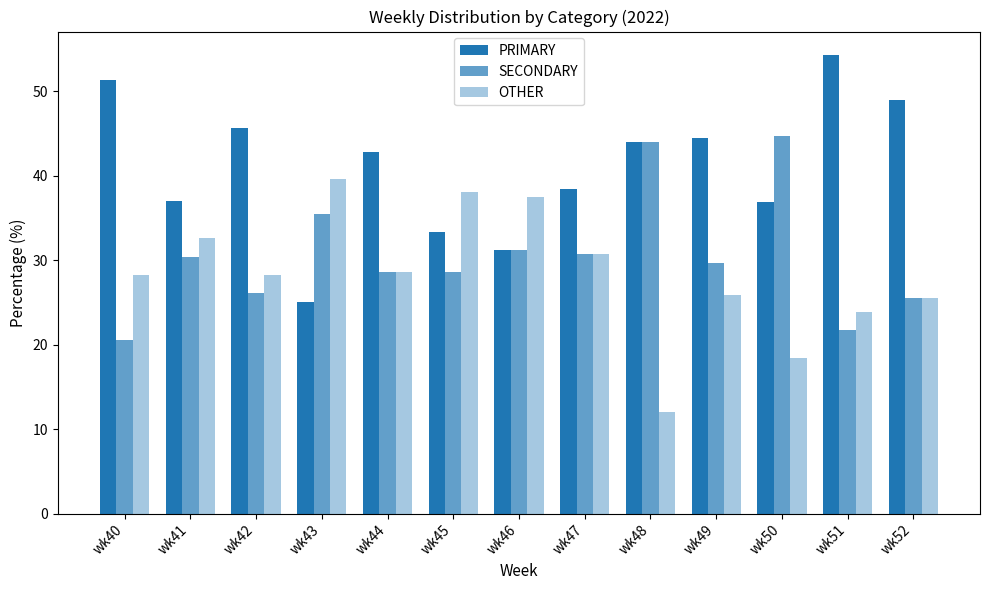

Reading left to right, transcribe all the data shown in this chart.

PRIMARY: wk40=51.3	wk41=37.0	wk42=45.7	wk43=25.0	wk44=42.9	wk45=33.3	wk46=31.2	wk47=38.5	wk48=44.0	wk49=44.4	wk50=36.8	wk51=54.3	wk52=48.9
SECONDARY: wk40=20.5	wk41=30.4	wk42=26.1	wk43=35.4	wk44=28.6	wk45=28.6	wk46=31.2	wk47=30.8	wk48=44.0	wk49=29.6	wk50=44.7	wk51=21.7	wk52=25.5
OTHER: wk40=28.2	wk41=32.6	wk42=28.3	wk43=39.6	wk44=28.6	wk45=38.1	wk46=37.5	wk47=30.8	wk48=12.0	wk49=25.9	wk50=18.4	wk51=23.9	wk52=25.5